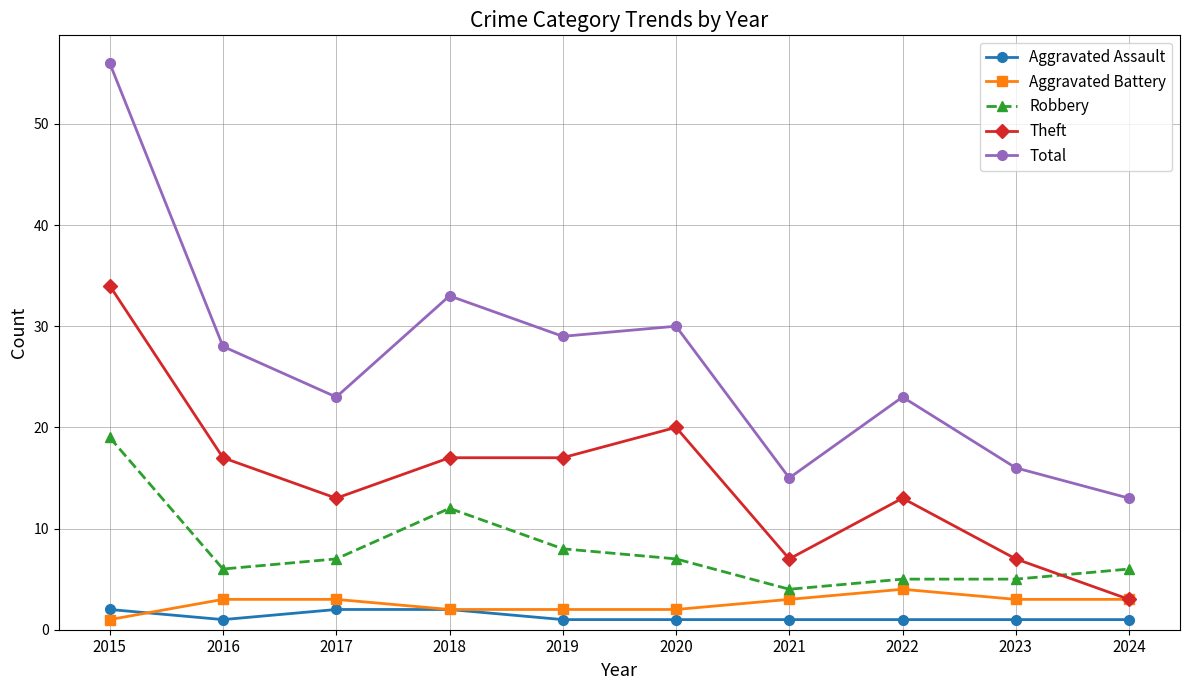

Which series has the largest total across all categories?

Total